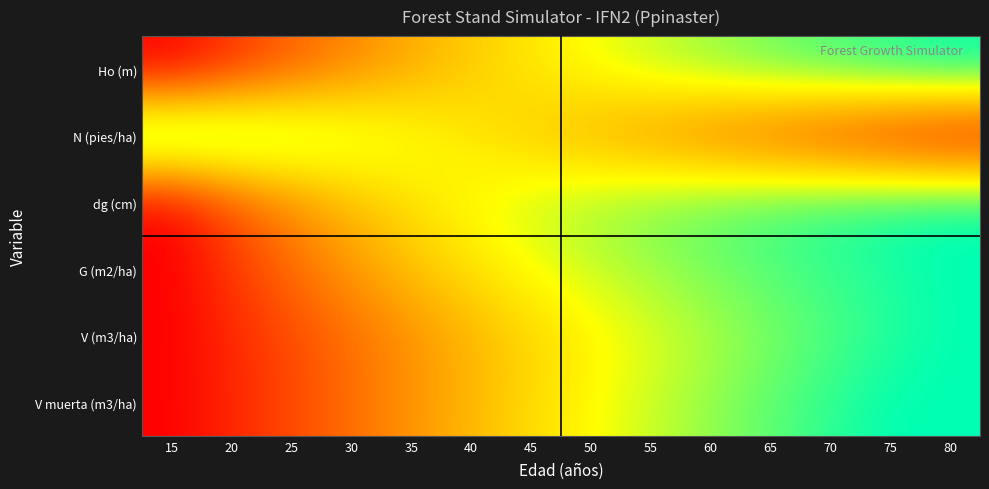

Reading left to right, what are all the values shown in this chart?

Ho (m): 15=0.0	20=0.1	25=0.3	30=0.4	35=0.4	40=0.5	45=0.6	50=0.7	55=0.7	60=0.8	65=0.9	70=0.9	75=1.0	80=1.0
N (pies/ha): 15=1.0	20=0.9	25=0.8	30=0.8	35=0.7	40=0.6	45=0.5	50=0.5	55=0.4	60=0.3	65=0.2	70=0.2	75=0.1	80=0.0
dg (cm): 15=0.0	20=0.2	25=0.4	30=0.5	35=0.6	40=0.7	45=0.7	50=0.8	55=0.8	60=0.9	65=0.9	70=0.9	75=1.0	80=1.0
G (m2/ha): 15=0.0	20=0.1	25=0.3	30=0.4	35=0.5	40=0.6	45=0.7	50=0.7	55=0.8	60=0.8	65=0.9	70=0.9	75=1.0	80=1.0
V (m3/ha): 15=0.0	20=0.1	25=0.2	30=0.3	35=0.4	40=0.5	45=0.6	50=0.6	55=0.7	60=0.8	65=0.8	70=0.9	75=1.0	80=1.0
V muerta (m3/ha): 15=0.0	20=0.1	25=0.2	30=0.3	35=0.4	40=0.5	45=0.6	50=0.7	55=0.7	60=0.8	65=0.9	70=0.9	75=1.0	80=1.0